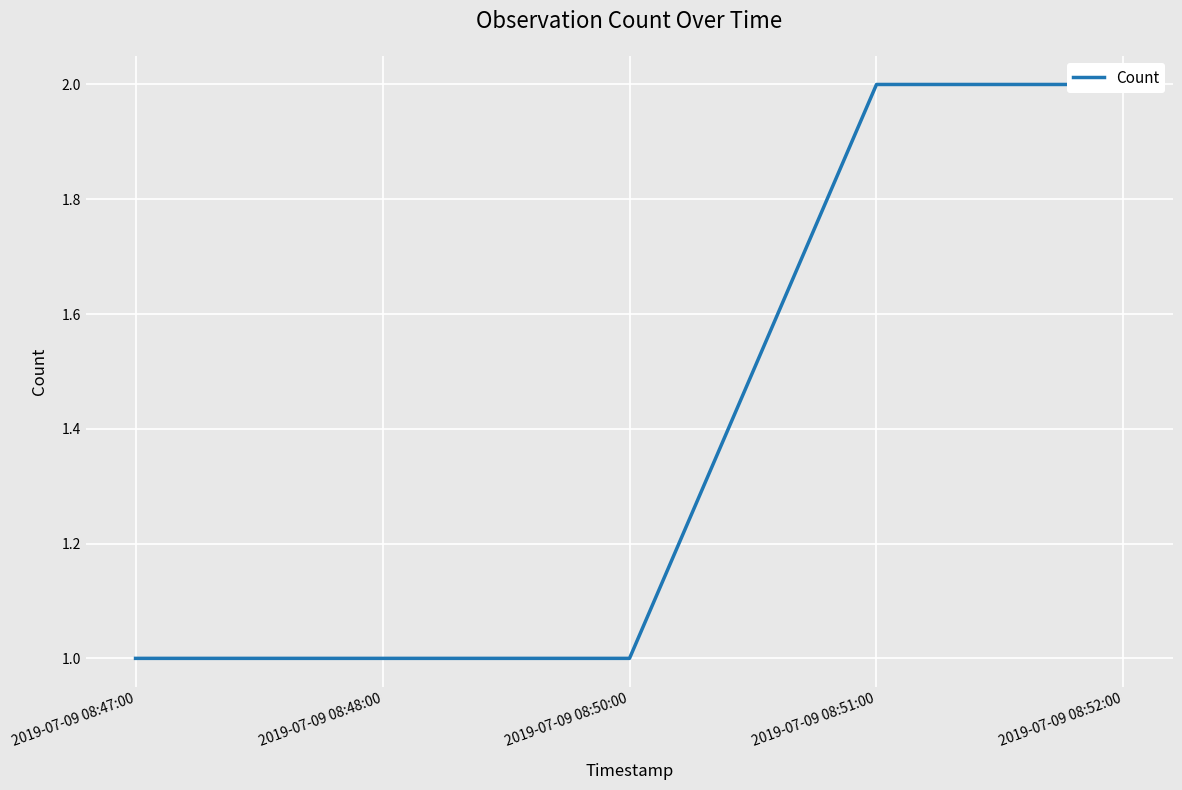

The value at 2019-07-09 08:48:00 is 2. True or false?

False